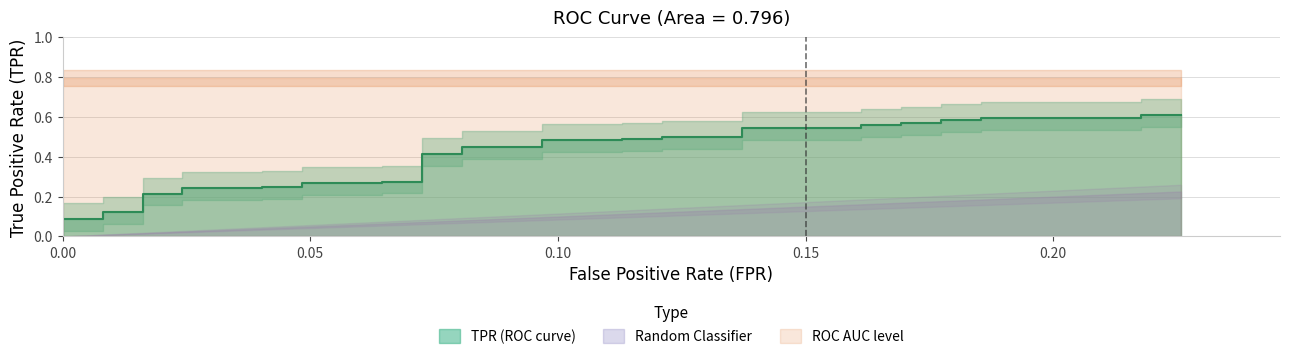

How many lines are shown in the chart?

1